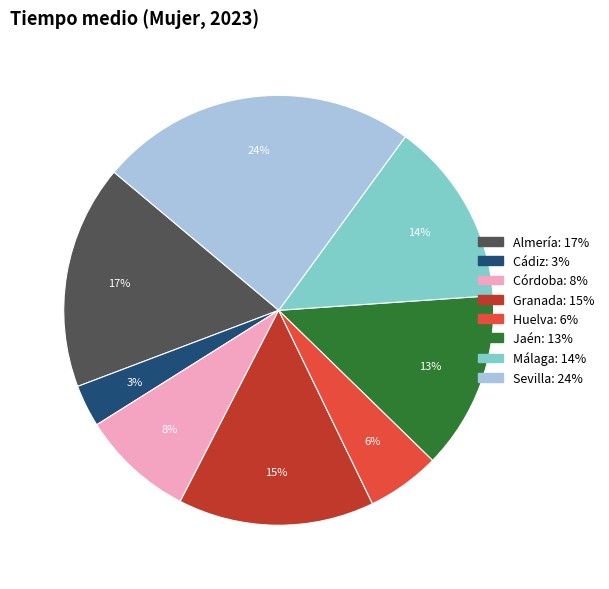

Do Huelva and Sevilla together represent more than half of the pie?

No